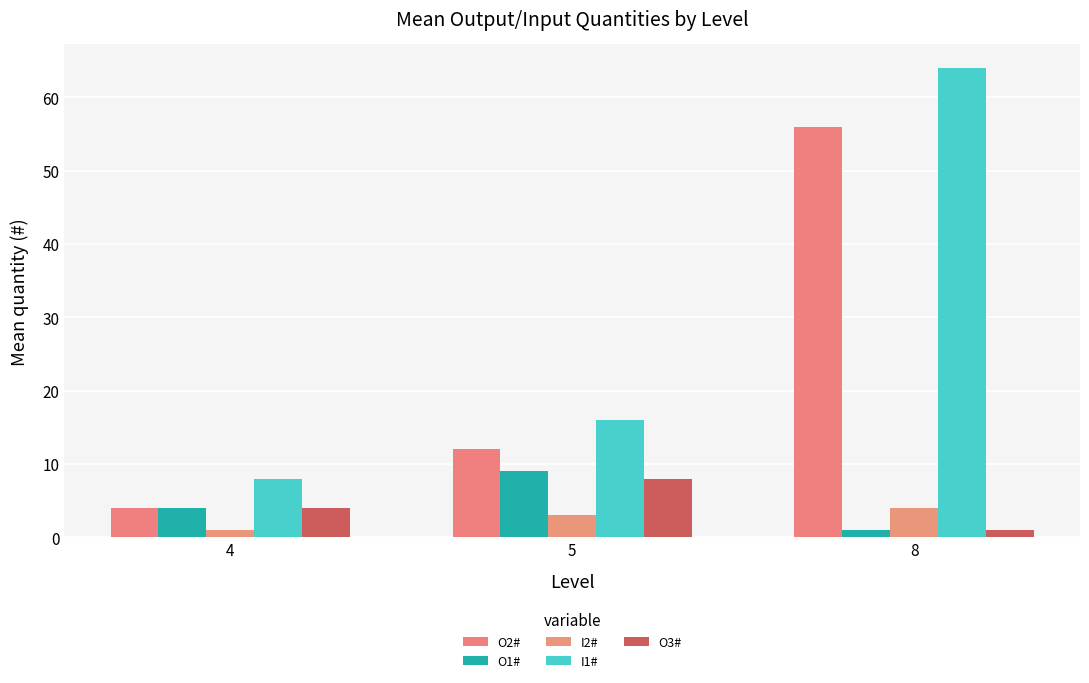

How many bars are there in each group?

5